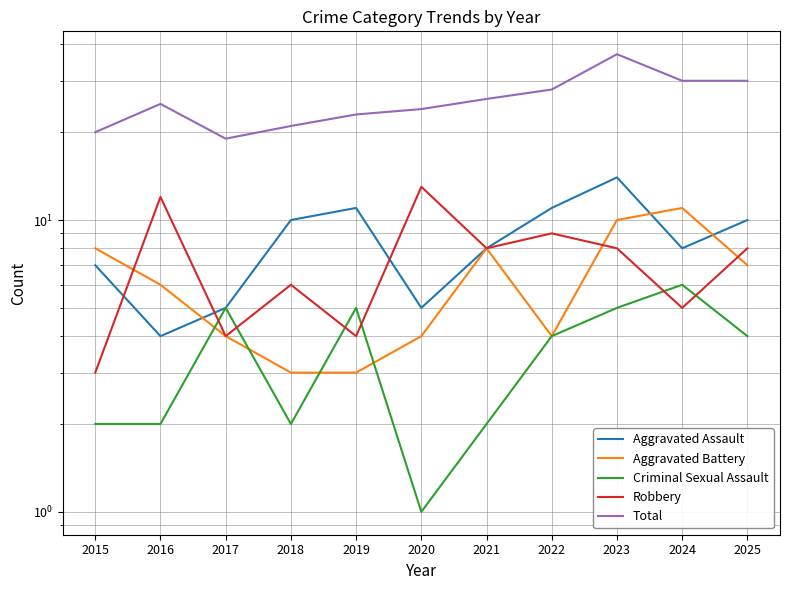

How many values in the Total series are below 25?

5